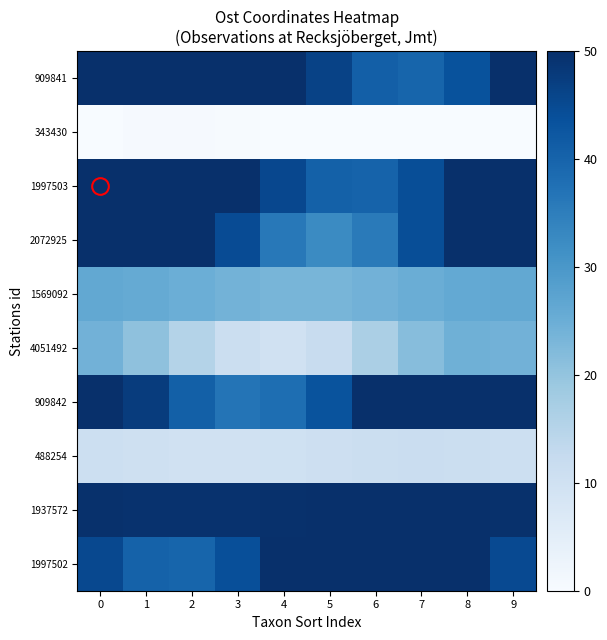

Reading right to left, transcribe all the data shown in this chart.

909841: 9=50.0	8=43.4	7=39.7	6=40.8	5=46.3	4=50.0	3=50.0	2=50.0	1=50.0	0=50.0
343430: 9=0.2	8=0.0	7=0.0	6=0.0	5=0.0	4=0.0	3=0.3	2=0.4	1=0.4	0=0.2
1997503: 9=50.0	8=50.0	7=44.3	6=40.1	5=40.5	4=45.4	3=50.0	2=50.0	1=50.0	0=50.0
2072925: 9=50.0	8=50.0	7=44.2	6=35.7	5=32.5	4=36.0	3=44.6	2=50.0	1=50.0	0=50.0
1569092: 9=26.3	8=26.0	7=25.1	6=24.1	5=23.4	4=23.4	3=24.0	2=25.0	1=25.9	0=26.3
4051492: 9=24.1	8=24.6	7=21.7	6=16.7	5=12.0	4=9.9	3=11.2	2=15.4	1=20.5	0=24.1
909842: 9=50.0	8=50.0	7=50.0	6=50.0	5=43.3	4=37.9	3=36.9	2=40.8	1=47.6	0=50.0
488254: 9=10.8	8=11.2	7=11.3	6=11.1	5=10.6	4=10.1	3=9.9	2=9.9	1=10.3	0=10.9
1937572: 9=49.8	8=50.0	7=50.0	6=50.0	5=49.9	4=49.7	3=49.5	2=49.5	1=49.6	0=49.8
1997502: 9=45.0	8=50.0	7=50.0	6=50.0	5=50.0	4=50.0	3=44.1	2=39.8	1=40.3	0=45.2